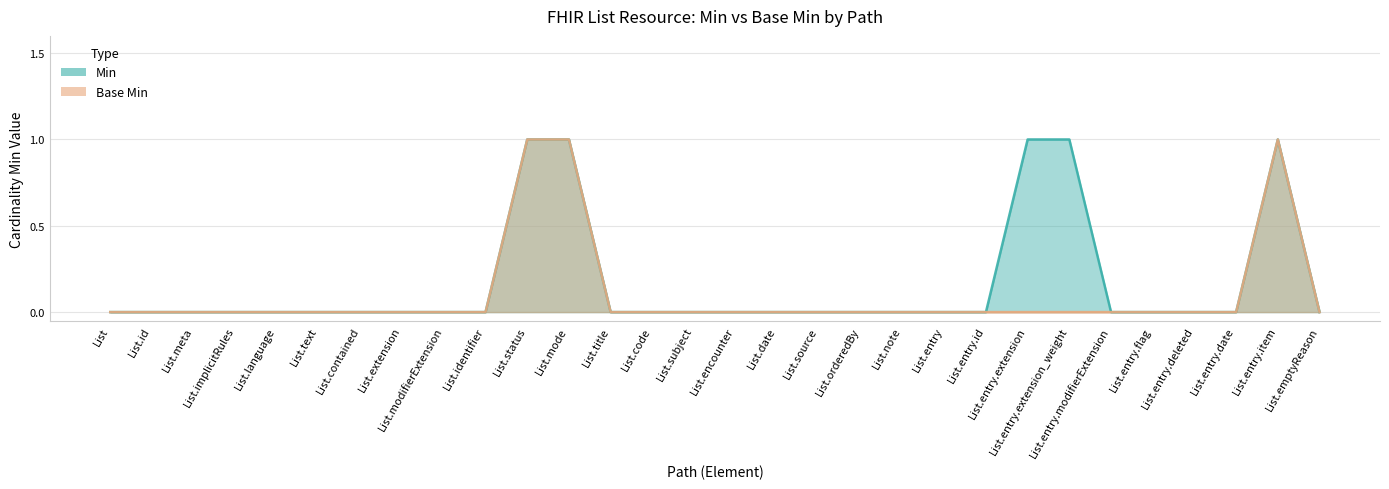

Reading right to left, list all the values displayed in this chart.

Min: 0	1	0	0	0	0	1	1	0	0	0	0	0	0	0	0	0	0	1	1	0	0	0	0	0	0	0	0	0	0
Base Min: 0	1	0	0	0	0	0	0	0	0	0	0	0	0	0	0	0	0	1	1	0	0	0	0	0	0	0	0	0	0